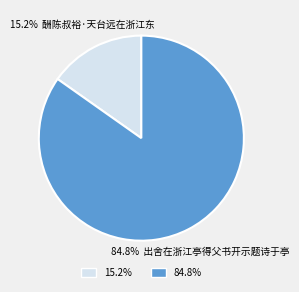

Is there a majority slice in this chart?

Yes